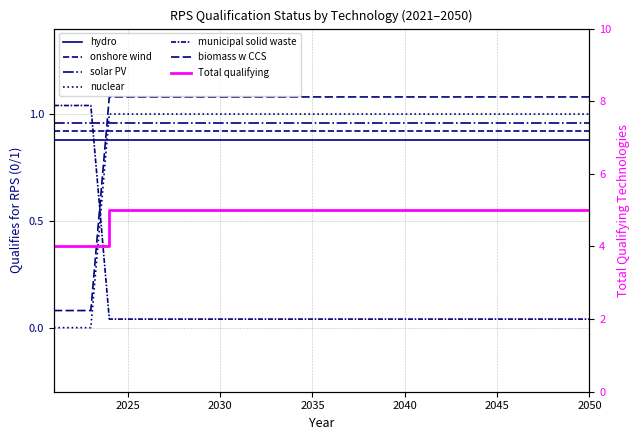

List the labels in order of nuclear value, largest first.

2024, 2025, 2026, 2027, 2028, 2029, 2030, 2031, 2032, 2033, 2034, 2035, 2036, 2037, 2038, 2039, 2040, 2041, 2042, 2043, 2044, 2045, 2046, 2047, 2048, 2049, 2050, 2021, 2022, 2023